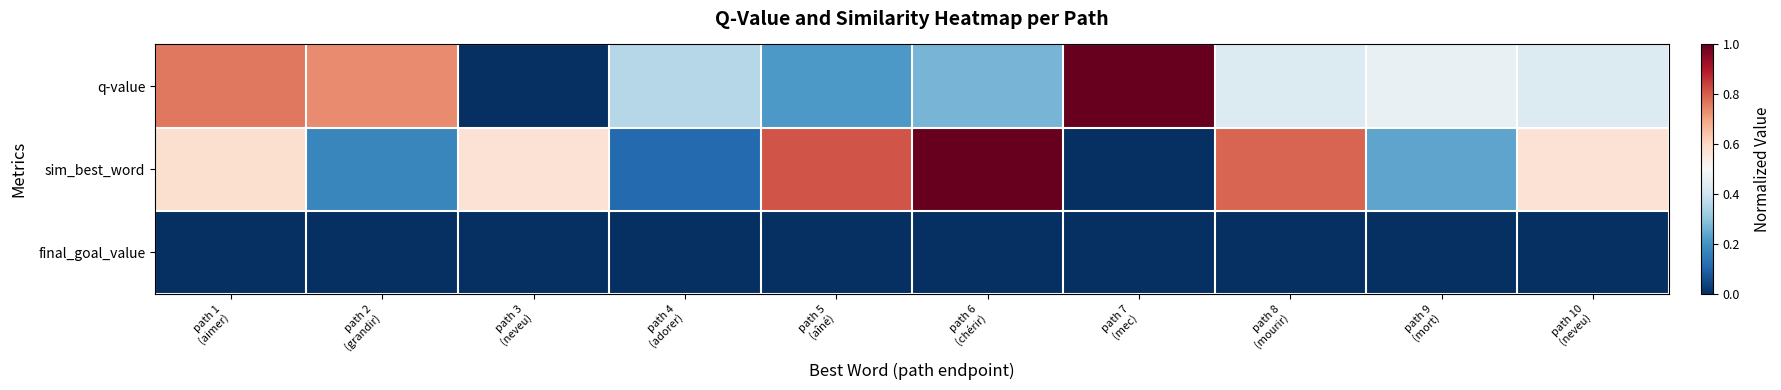

How many series are shown in this chart?

3